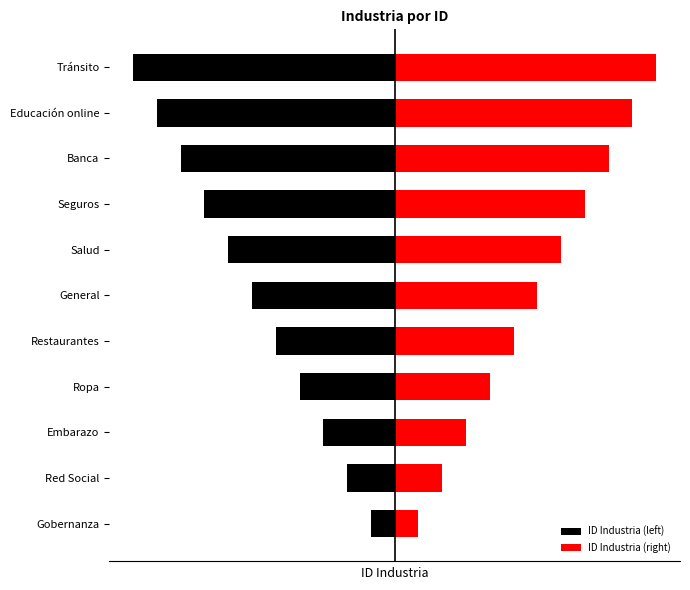

What is the sum of all ID Industria (right) values?

66